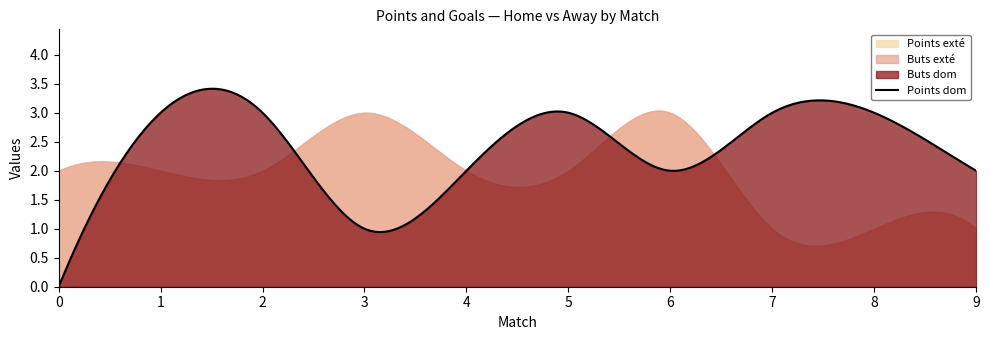

True or false: Buts dom has a value of 5 at 8.

False